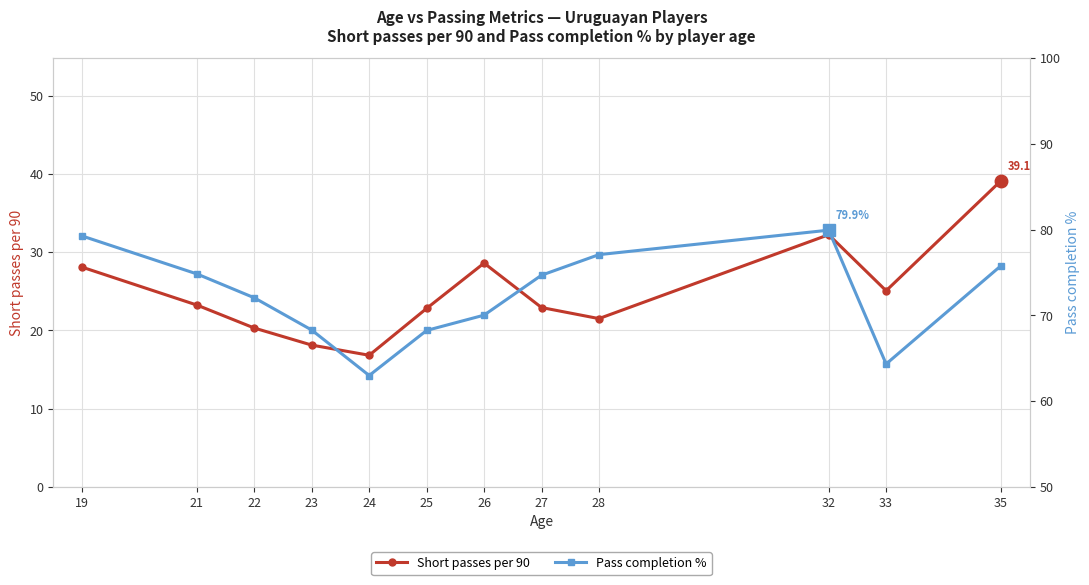

What is the value of the Short passes per 90 point at the 11th from the left?

25.1